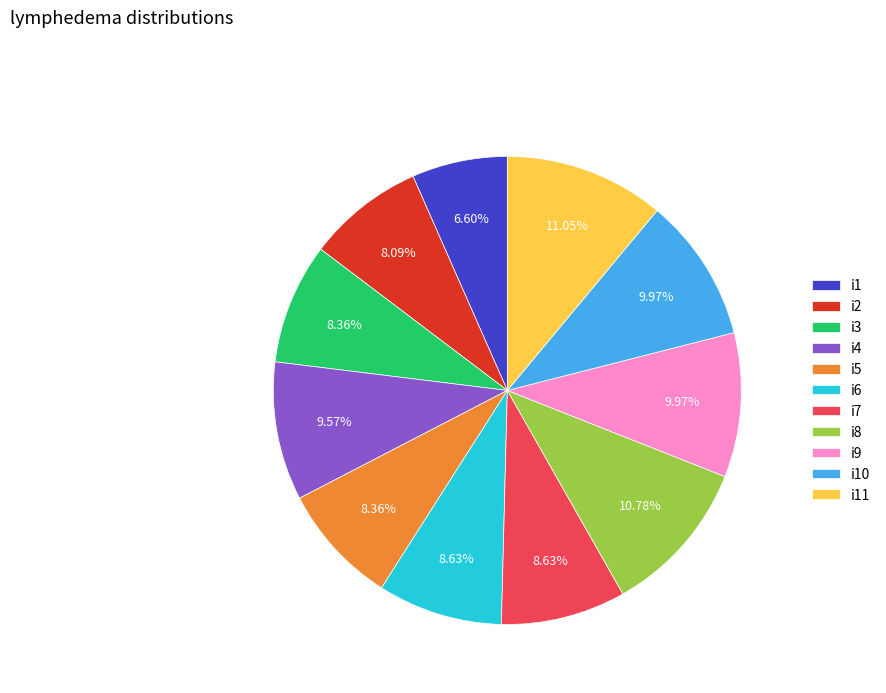

How many slices are in this pie chart?

11